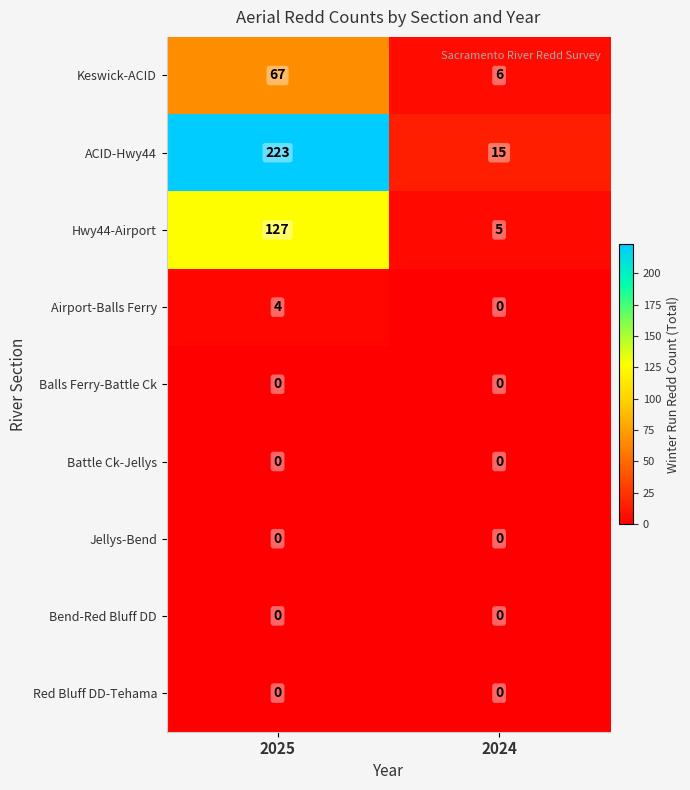

True or false: Bend-Red Bluff DD has a value of 0 at 2024.

True